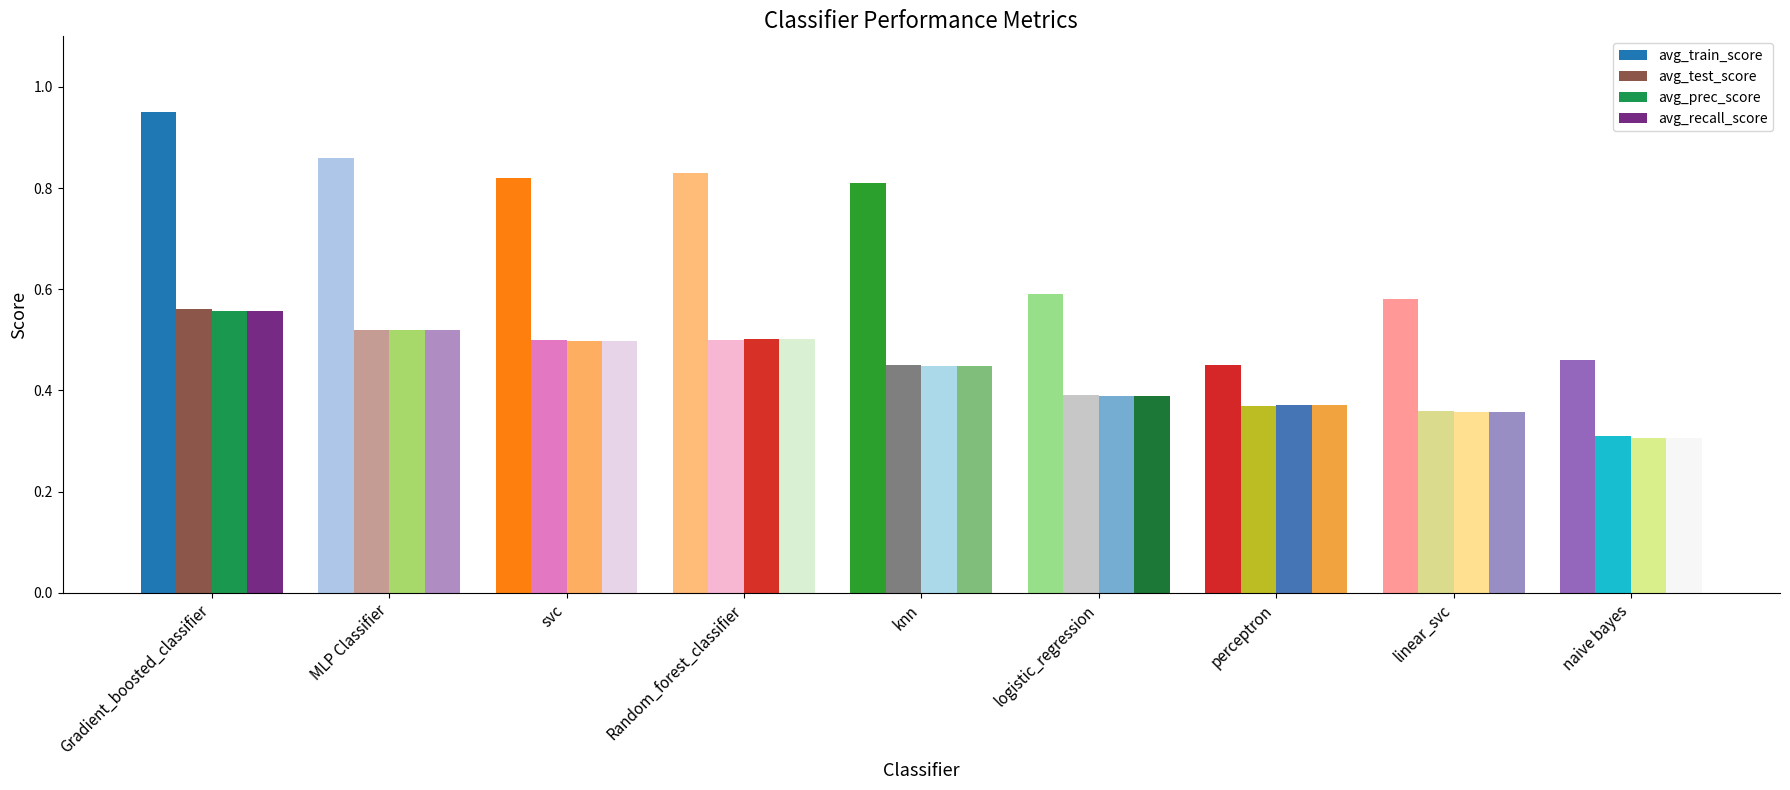

Which series has the largest total across all categories?

avg_train_score